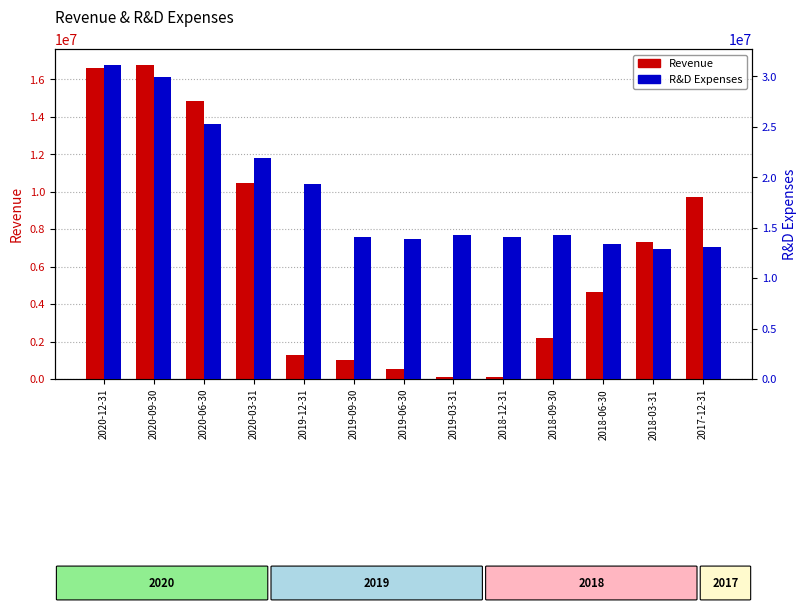

What is the label of the 13th bar from the left?

2017-12-31